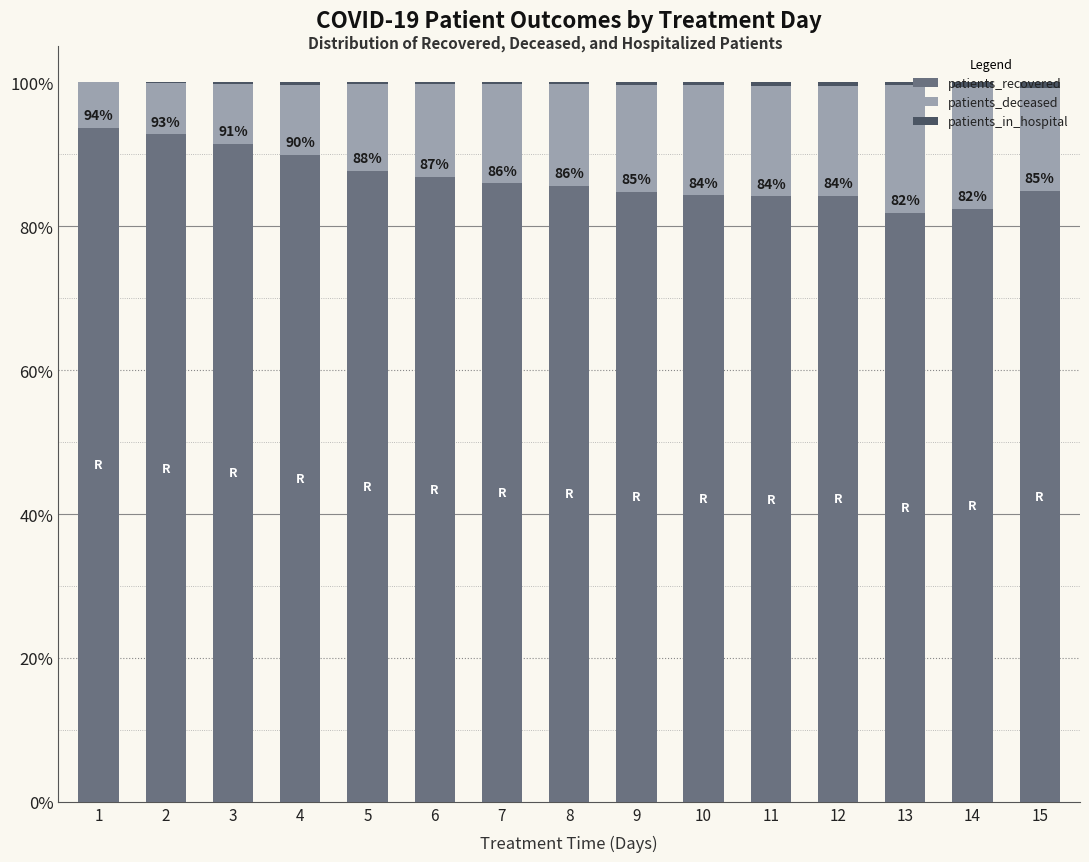

The value of patients_recovered at 3 is 91.4. True or false?

True